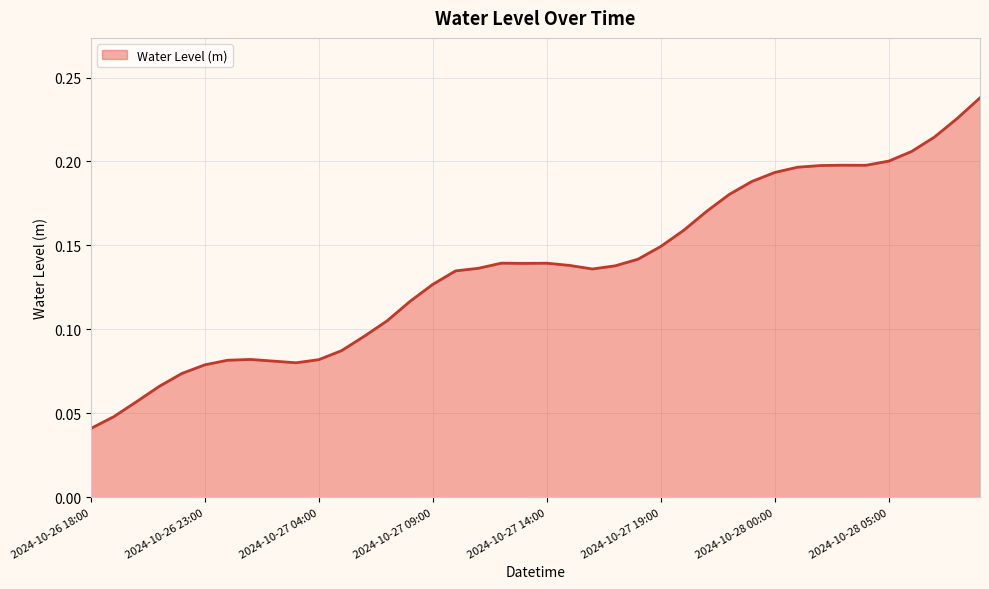

Does the chart display data point markers on the line(s)?

No